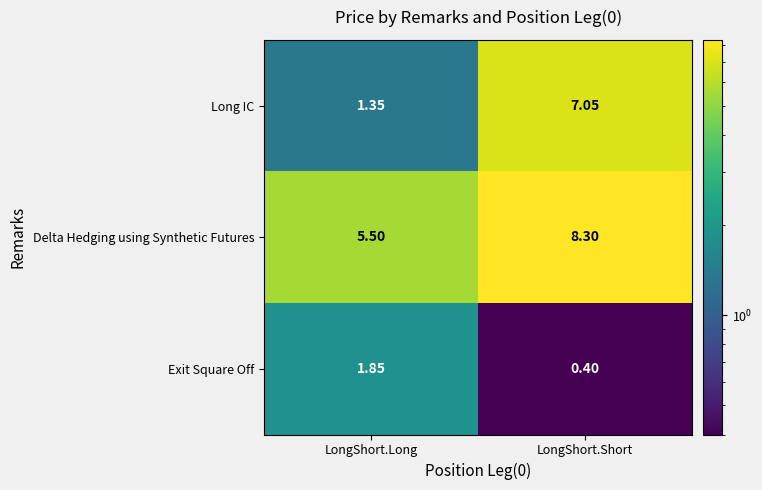

Which series has the largest range (max minus min)?

Long IC